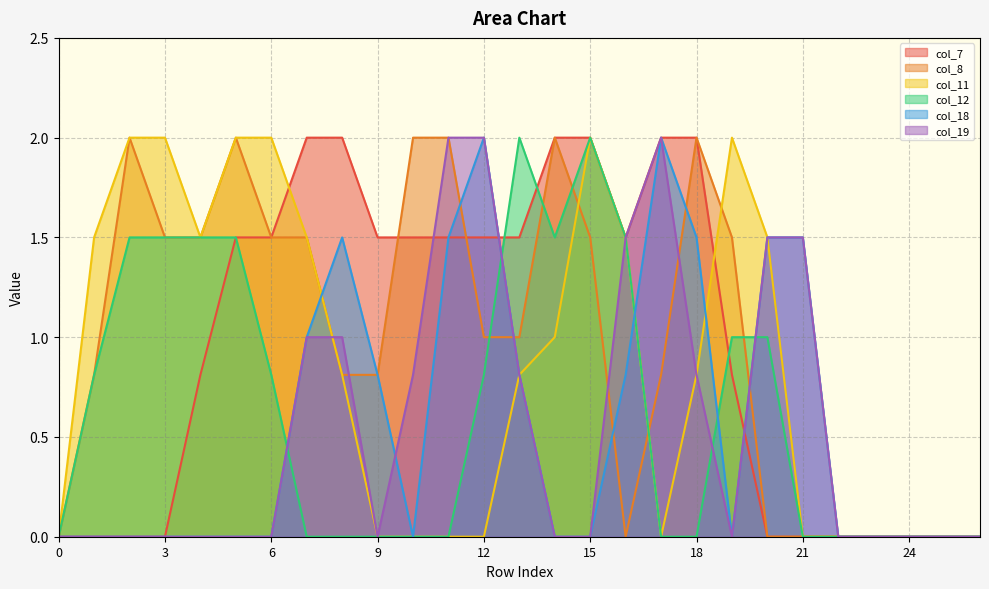

What is the difference between the maximum and minimum values in the col_8 series?

2.0